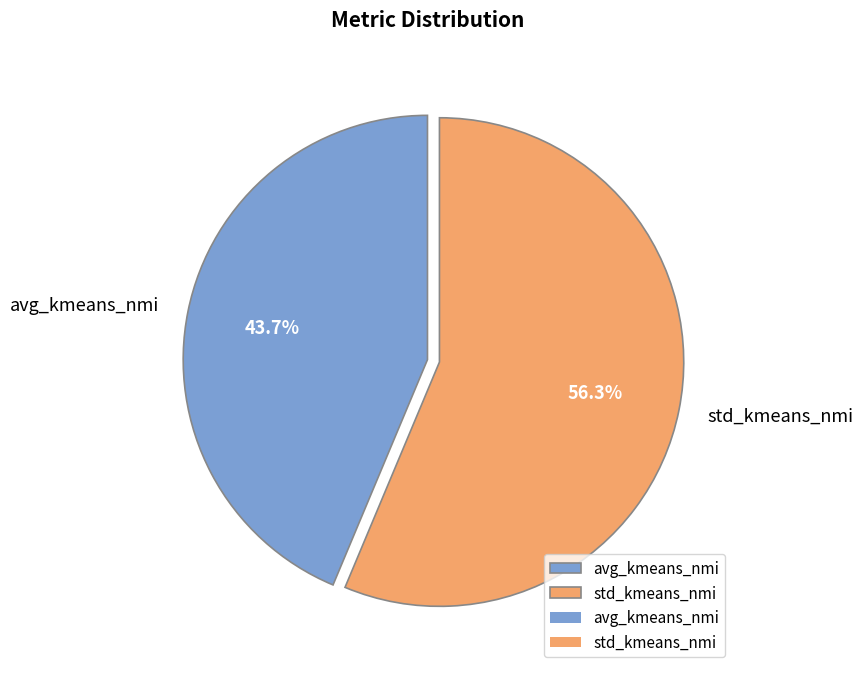

What is the largest slice in the pie chart?

std_kmeans_nmi